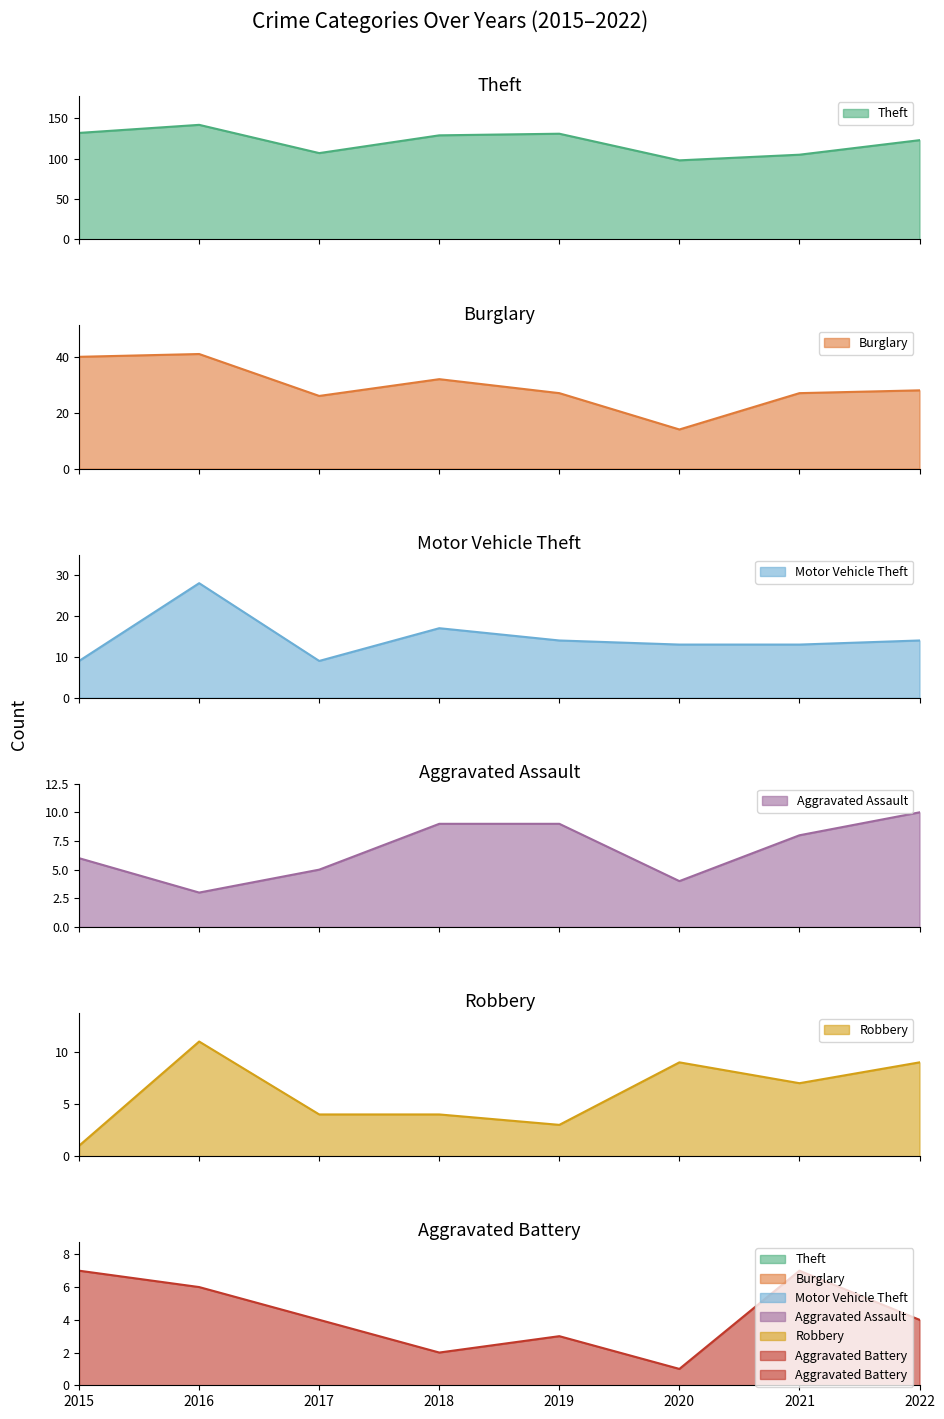

Reading left to right, extract all data points from this chart.

Theft: 2015=132	2016=142	2017=107	2018=129	2019=131	2020=98	2021=105	2022=123
Burglary: 2015=40	2016=41	2017=26	2018=32	2019=27	2020=14	2021=27	2022=28
Motor Vehicle Theft: 2015=9	2016=28	2017=9	2018=17	2019=14	2020=13	2021=13	2022=14
Aggravated Assault: 2015=6	2016=3	2017=5	2018=9	2019=9	2020=4	2021=8	2022=10
Robbery: 2015=1	2016=11	2017=4	2018=4	2019=3	2020=9	2021=7	2022=9
Aggravated Battery: 2015=7	2016=6	2017=4	2018=2	2019=3	2020=1	2021=7	2022=4